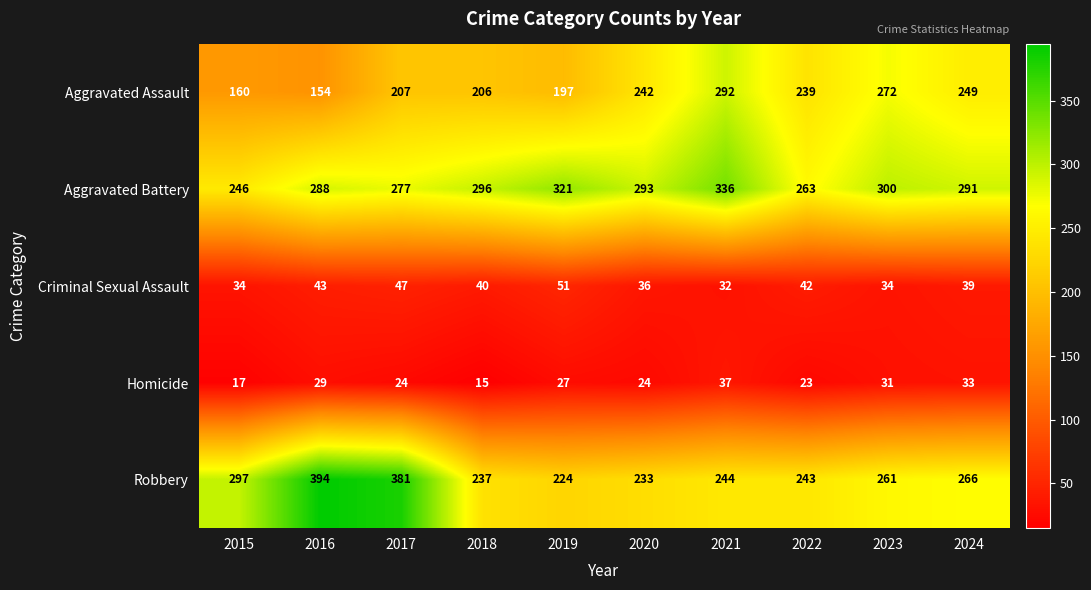

The Criminal Sexual Assault series shows 42 at 2022. True or false?

True